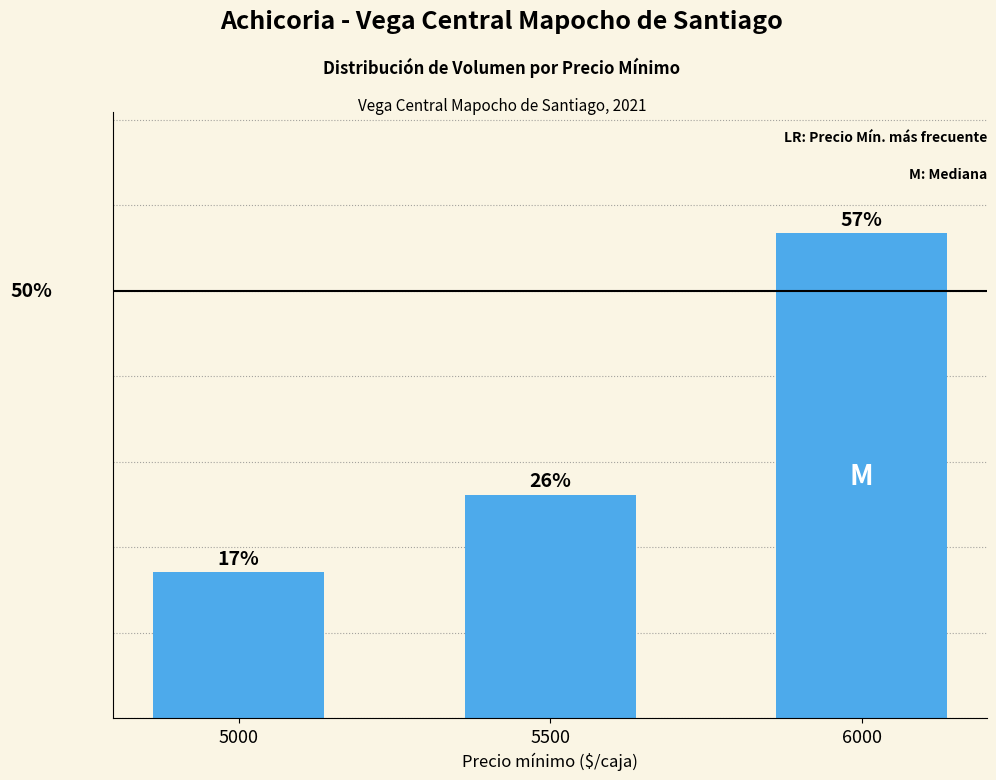

Does the chart contain any negative values?

No